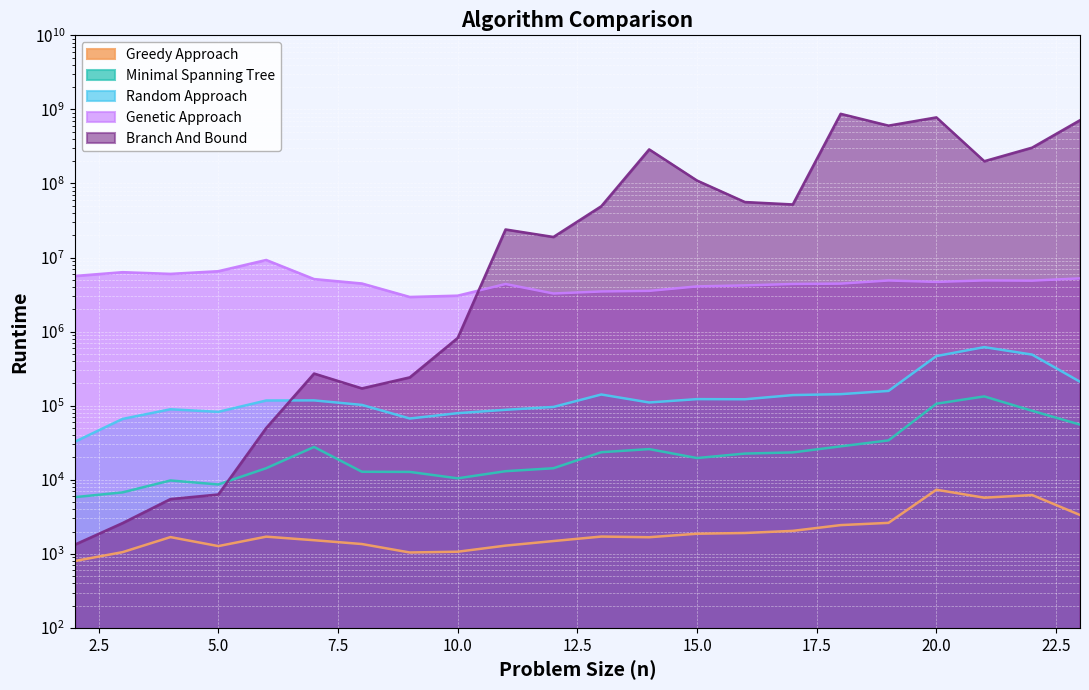

Reading left to right, what are all the values shown in this chart?

Minimal Spanning Tree: 5819	6753	9777	8640	14306	27701	12813	12755	10450	13039	14294	23532	25911	19636	22553	23376	28229	33961	106247	133365	85290	55514
Random Approach: 32537	66271	89469	82593	117489	117825	102362	67086	79183	87996	96070	141509	110468	122552	122021	138966	143034	158149	467279	617563	489085	210458
Greedy Approach: 799	1053	1681	1271	1704	1526	1355	1042	1067	1290	1487	1710	1675	1867	1910	2040	2441	2617	7334	5722	6220	3342
Branch And Bound: 1329	2602	5487	6326	49978	271644	171200	241254	821386	23930554	18959434	49296568	288521978	109491397	56150933	52099124	871759622	603855613	780260449	199788479	304700320	714766759
Genetic Approach: 5637469	6344485	6018861	6540971	9271586	5120973	4463531	2935695	3057657	4390125	3269015	3483152	3547960	4076328	4203965	4395226	4444158	4901589	4687544	4910617	4874108	5233147